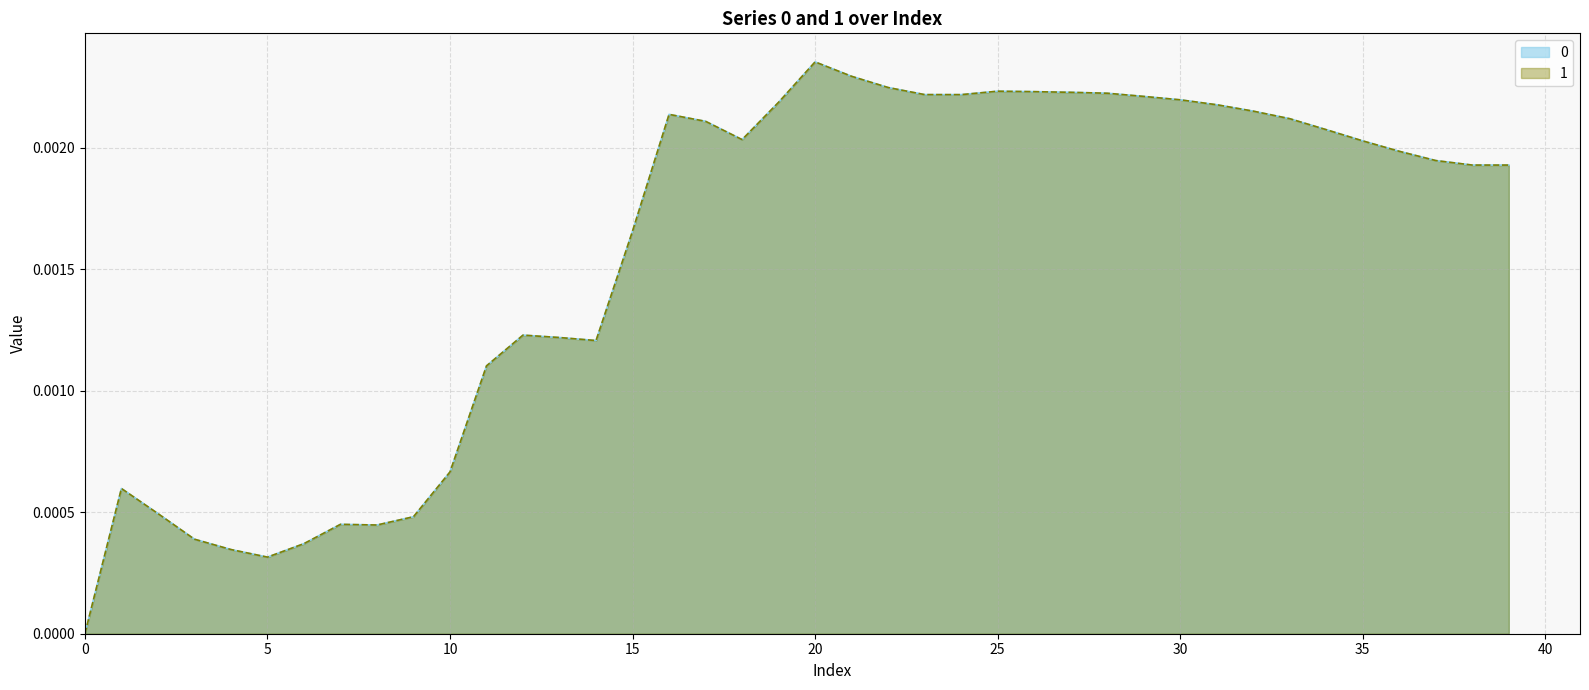

True or false: 1 and 0 cross at least once.

False